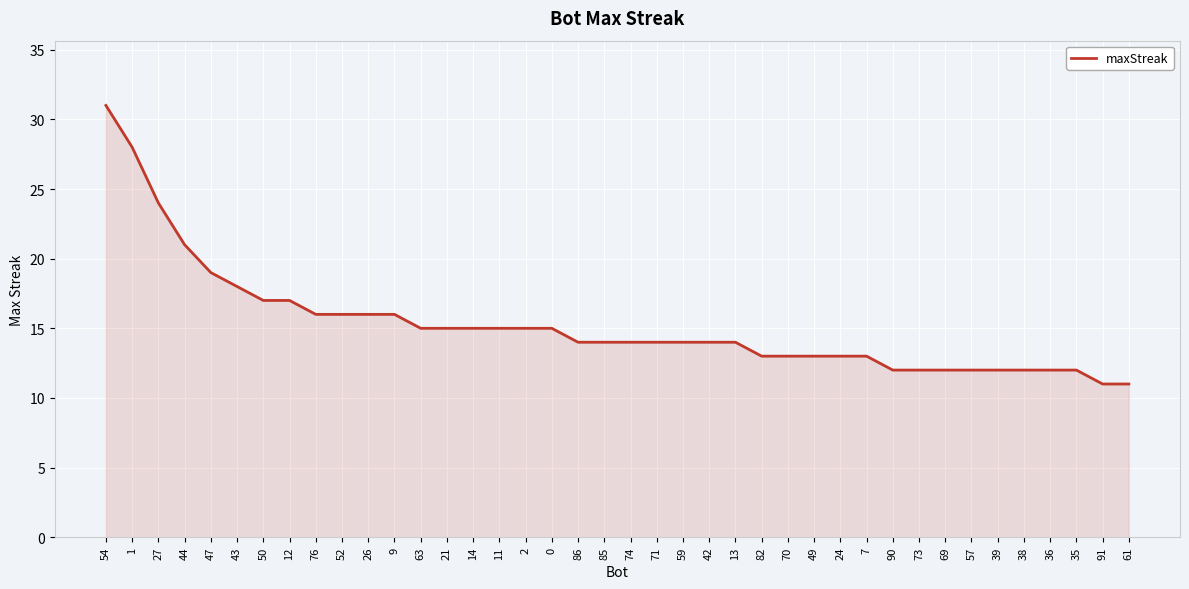

True or false: the data shows 47 at 54.

False